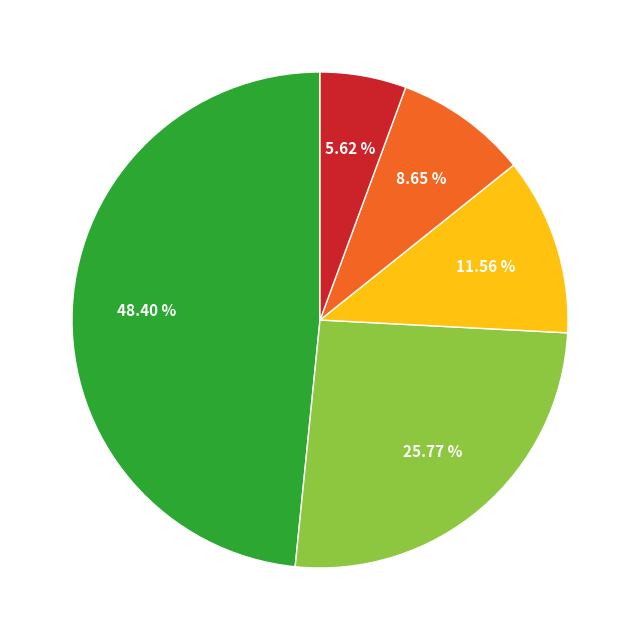

Is there any slice that represents more than half of the pie?

No